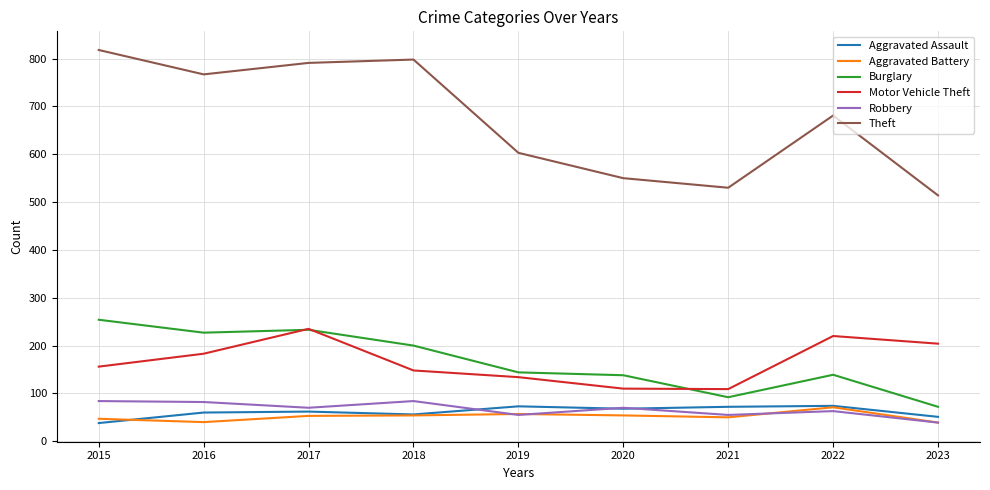

Does the chart have visible grid lines?

Yes